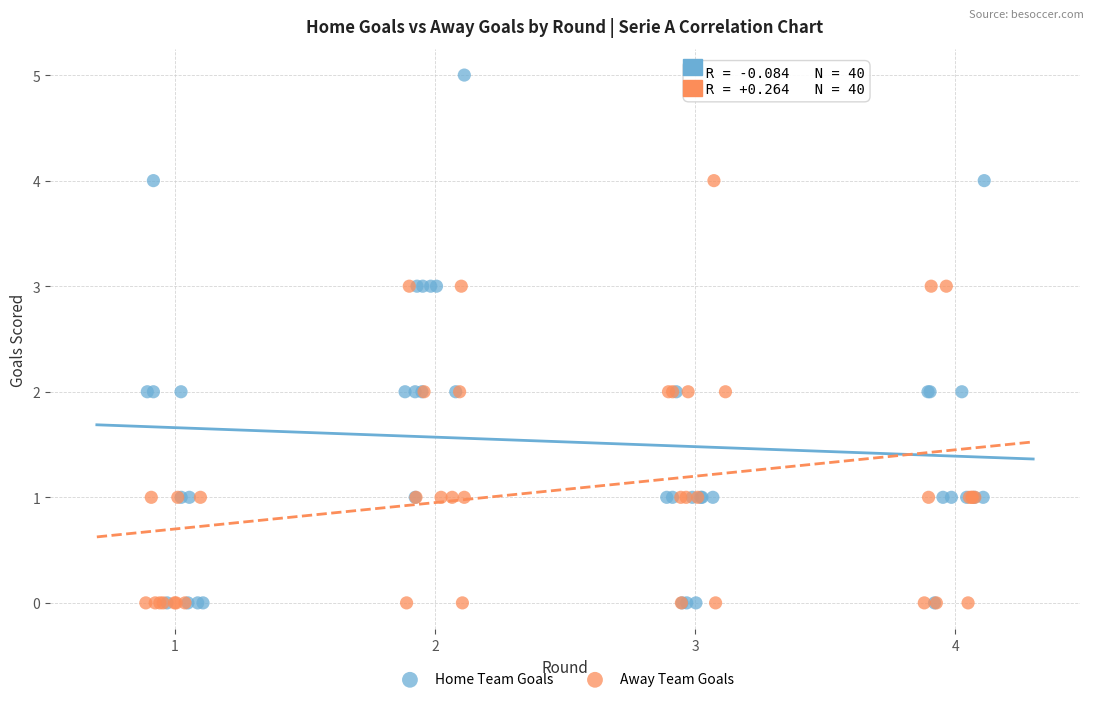

Which series contains the highest Y value?

Home Team Goals